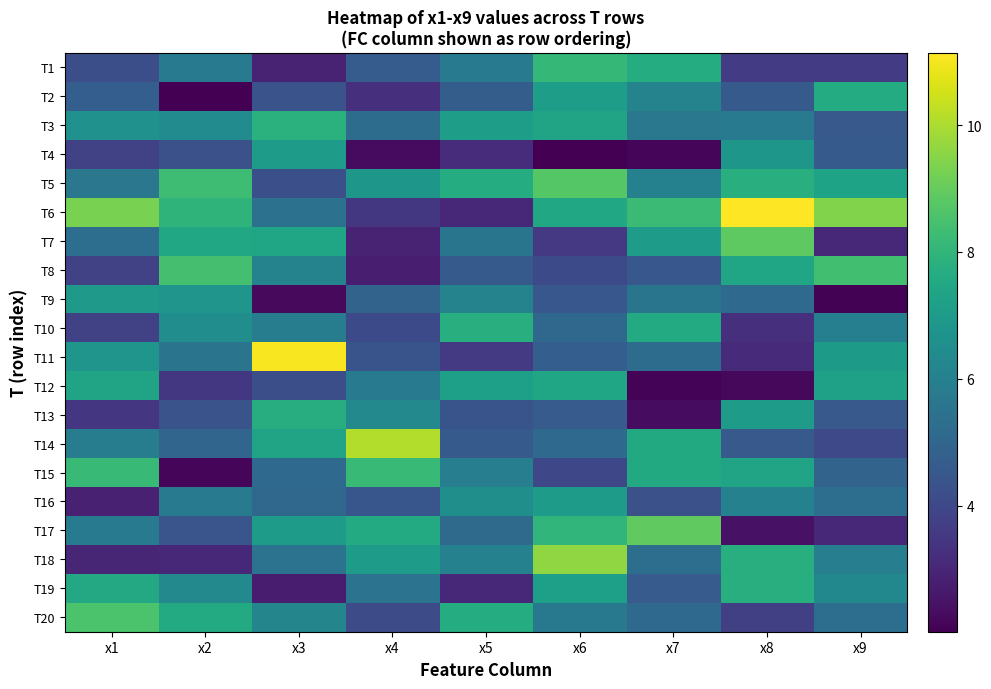

At which category is the sum across all series the highest?

x6